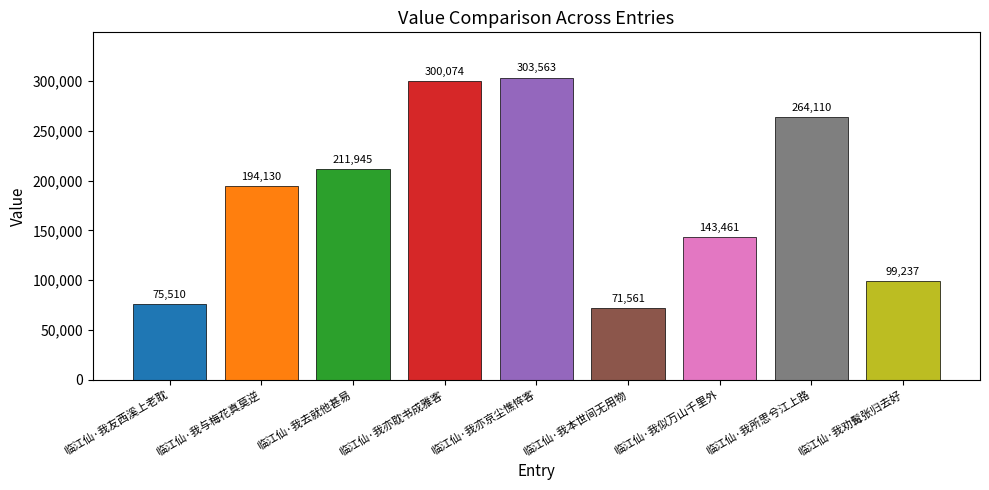

What is the value of the 5th bar from the left?

303563